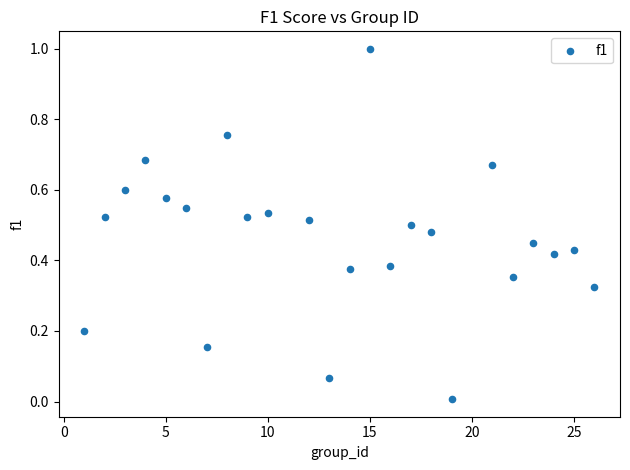

What is the range of X values (max minus min)?

25.0